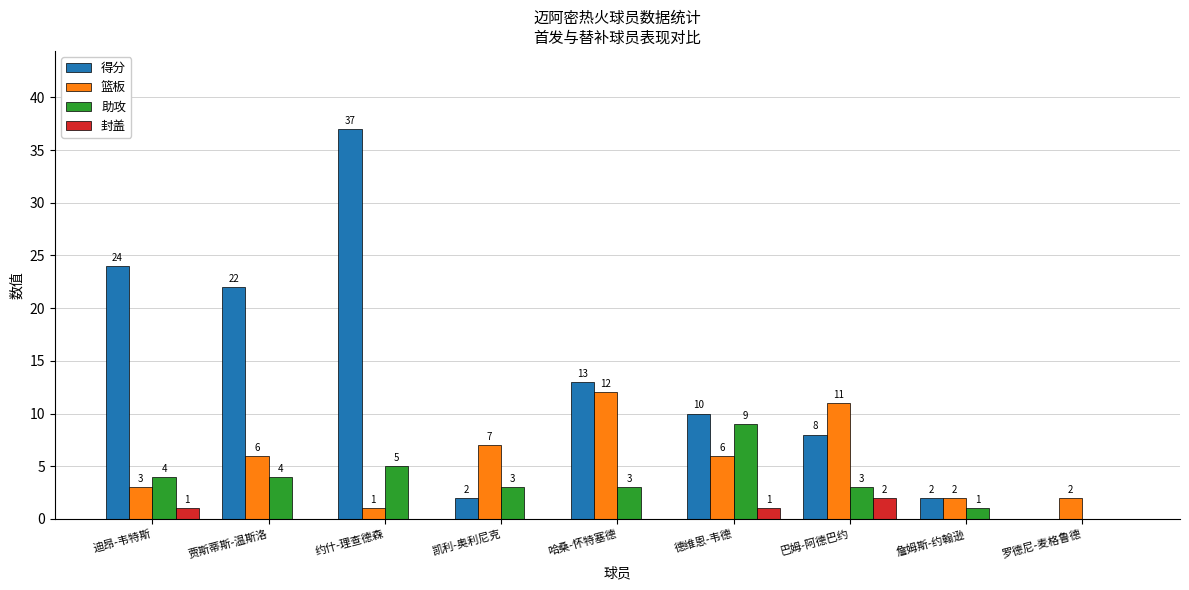

How many series are shown in this chart?

4